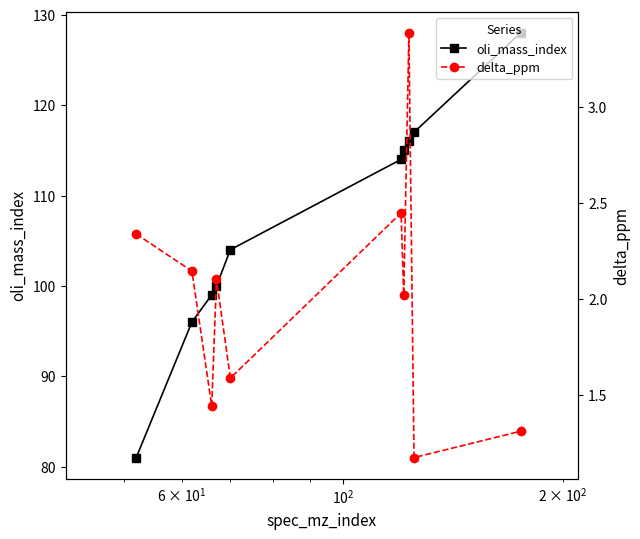

What is the value of the oli_mass_index point at the 2nd from the left?

96